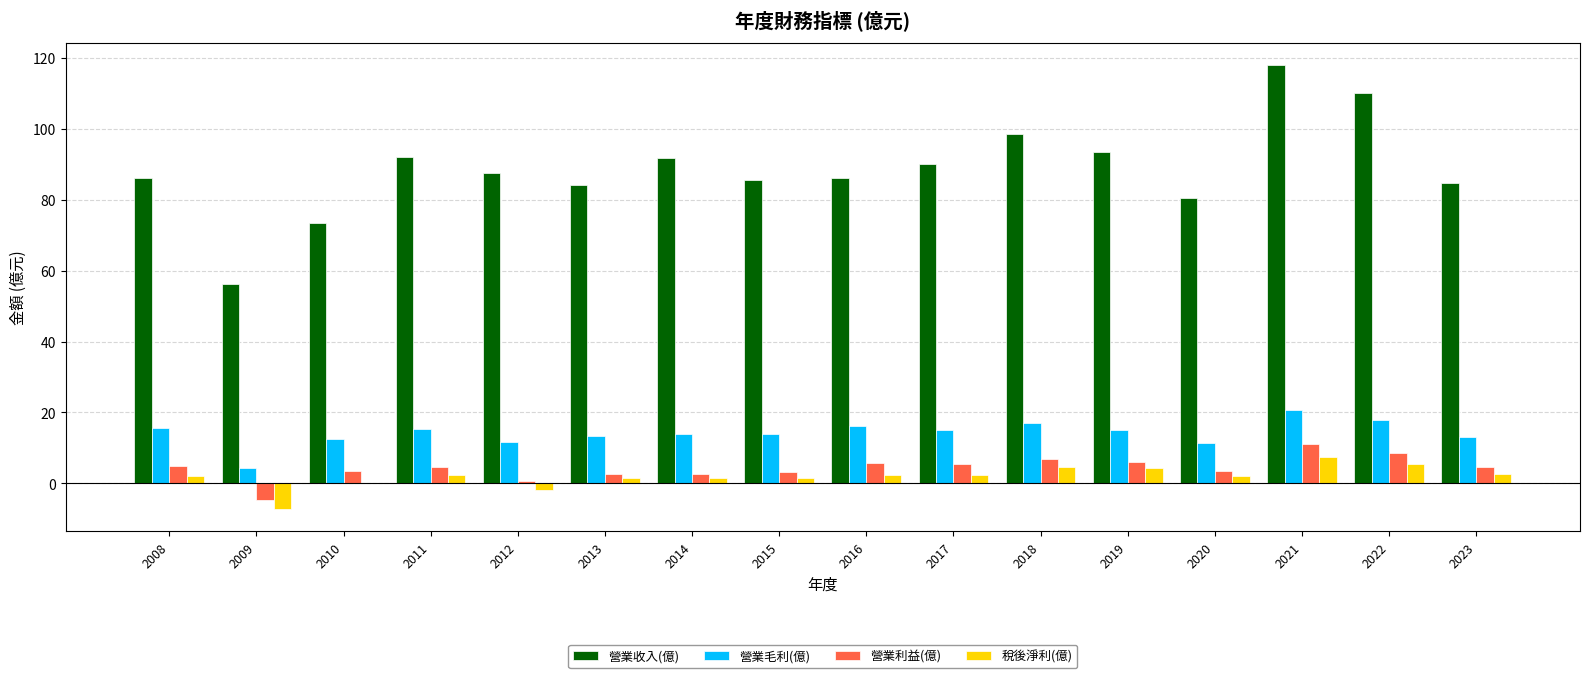

The 營業利益(億) series shows 8.6 at 2022. True or false?

True